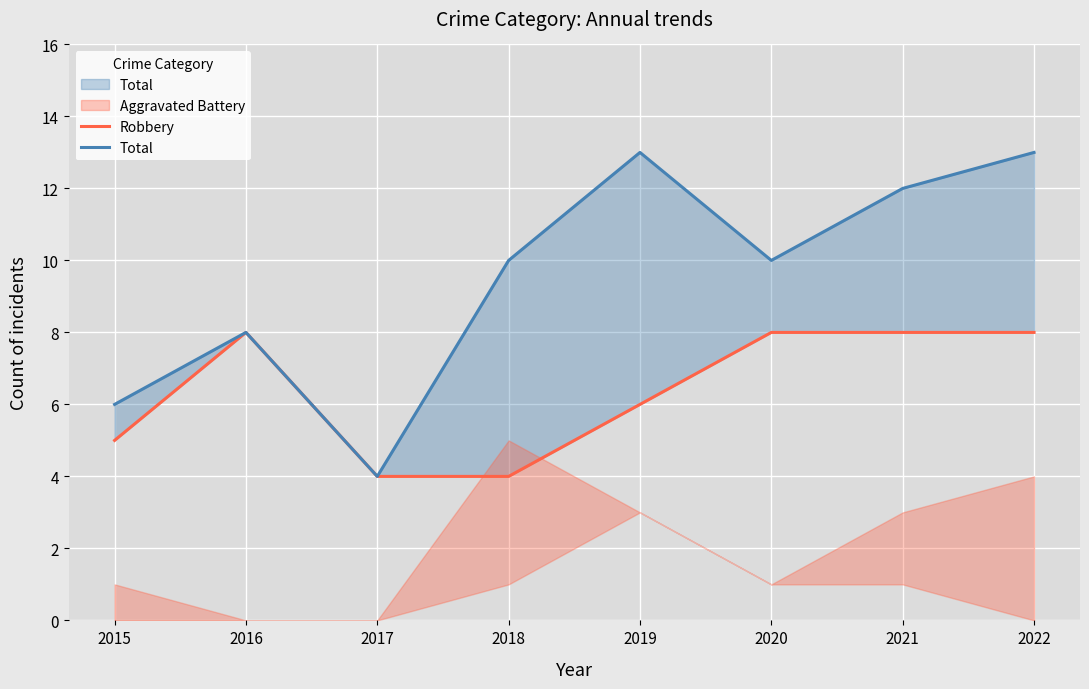

True or false: Total has more than 0 interior local peaks.

True